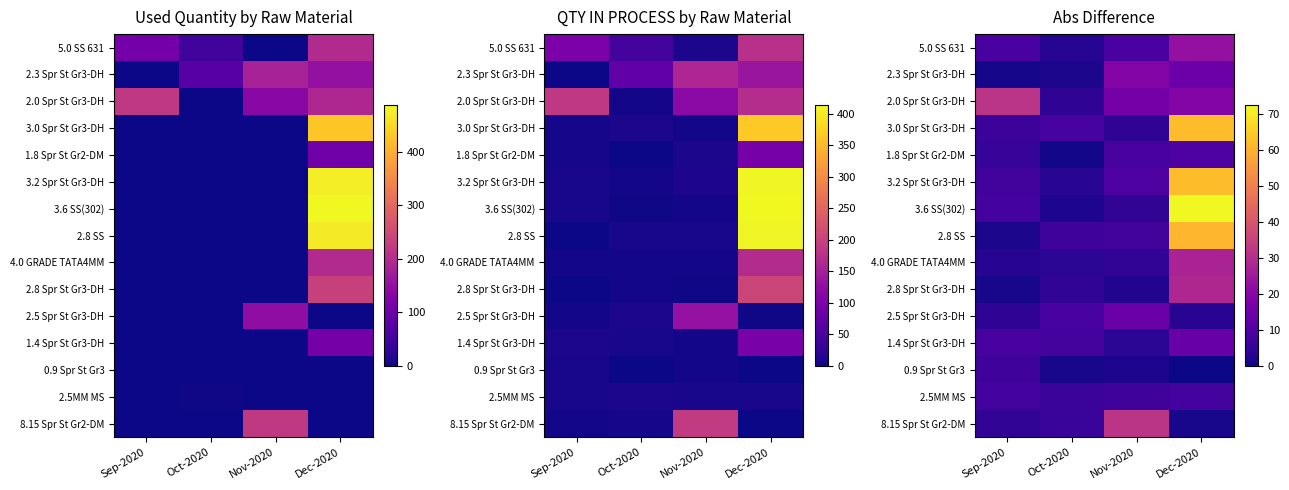

Which category has the lowest value across all series?

Dec-2020